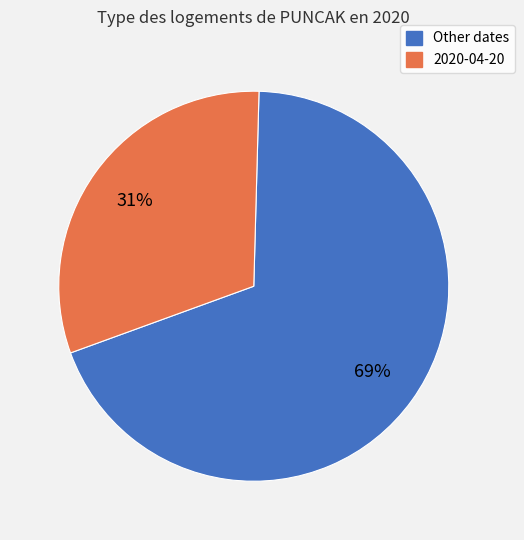

To the nearest percent, what is the difference between the largest and smallest slice percentages?

38%